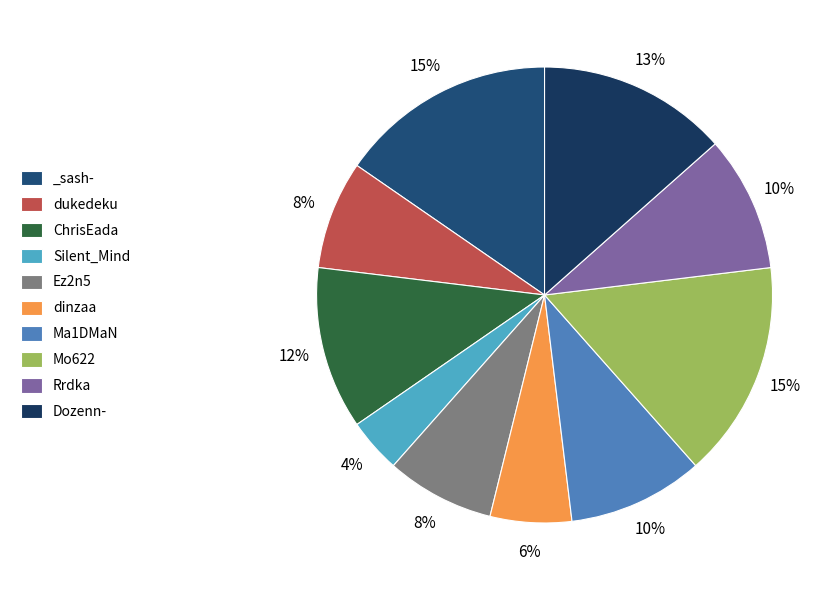

True or false: Ez2n5 accounts for 8% of the total.

True